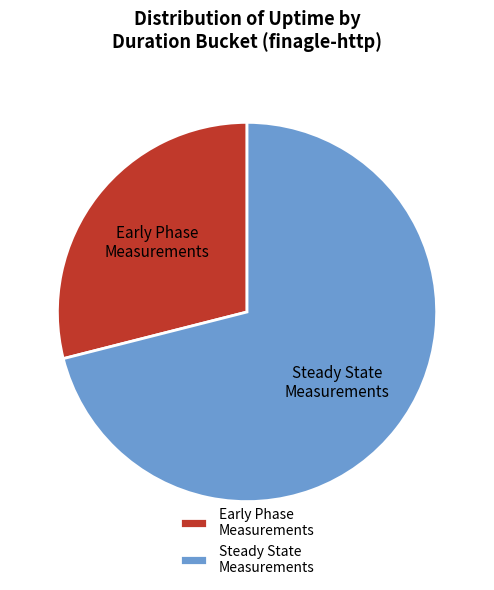

Combined, do Steady State Measurements and Early Phase Measurements account for over 50%?

Yes